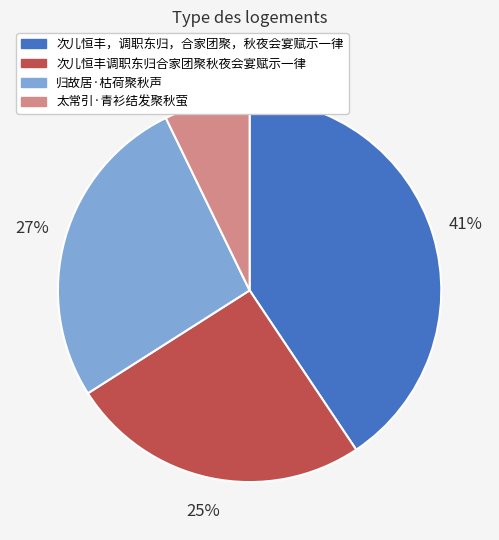

Is the sum of 次儿恒丰调职东归合家团聚秋夜会宴赋示一律 and 太常引·青衫结发聚秋萤 greater than half?

No